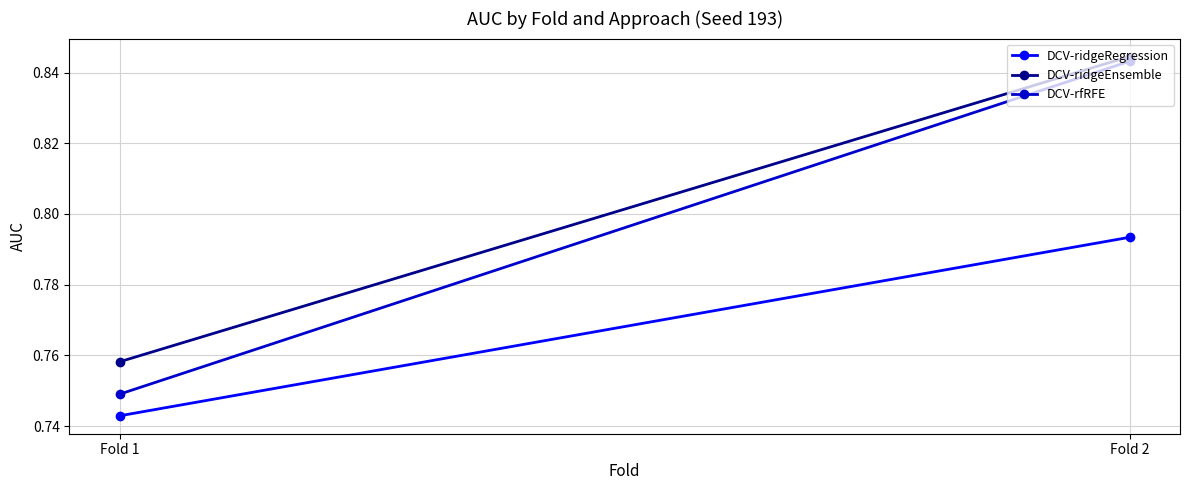

What is the difference between the maximum and minimum values in the DCV-ridgeEnsemble series?

0.1